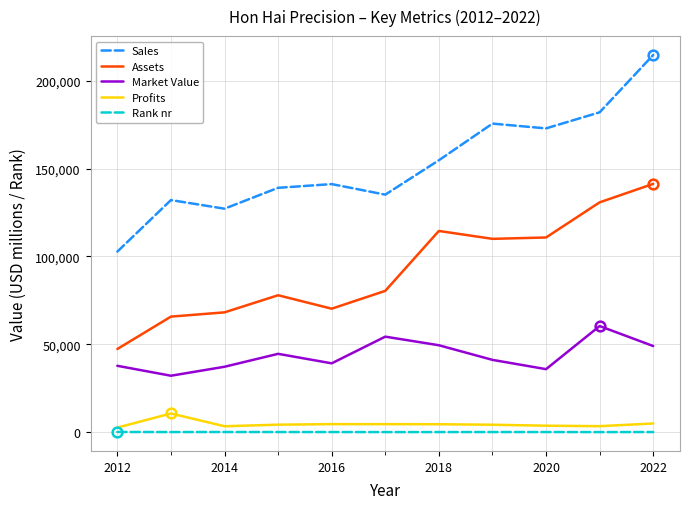

Count the number of data series in this chart.

5